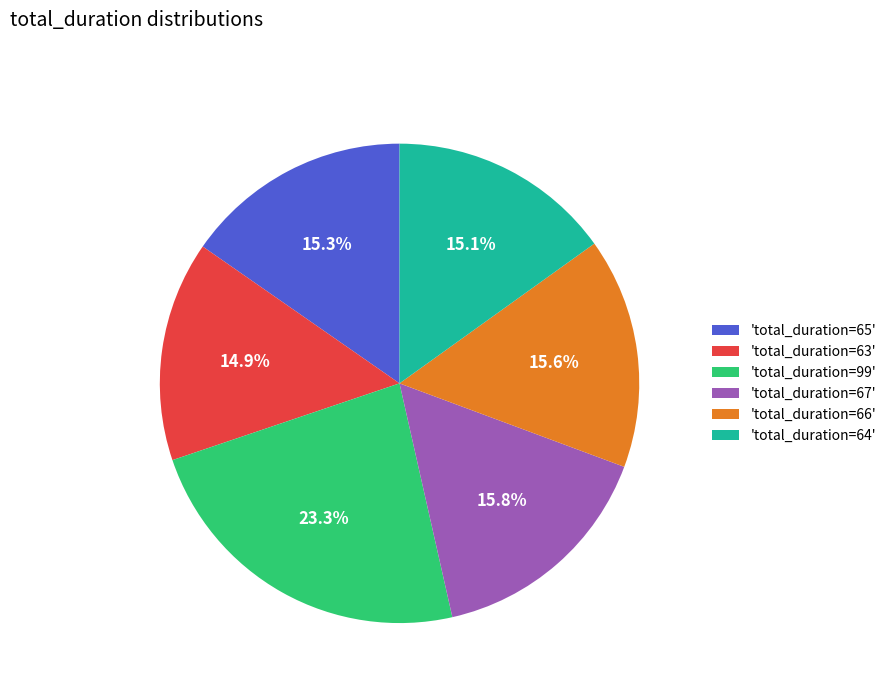

To the nearest percent, what is the difference between the largest and smallest slice percentages?

8%